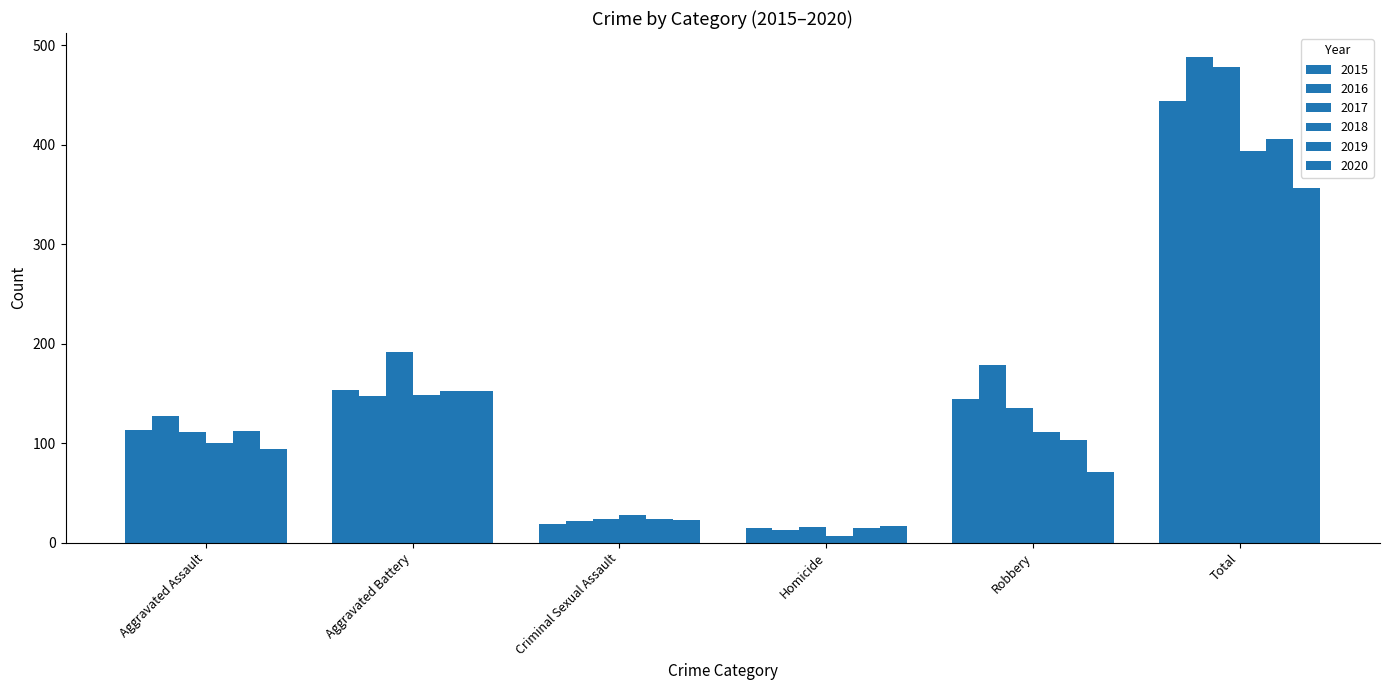

List the series in order of their peak value, lowest first.

2020, 2018, 2019, 2015, 2017, 2016